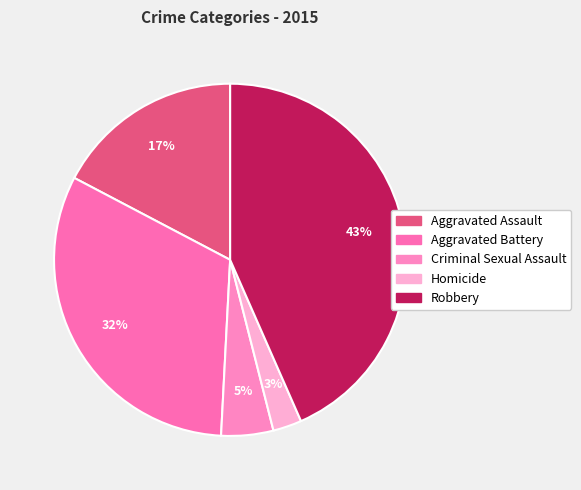

True or false: Aggravated Assault accounts for 10% of the total.

False